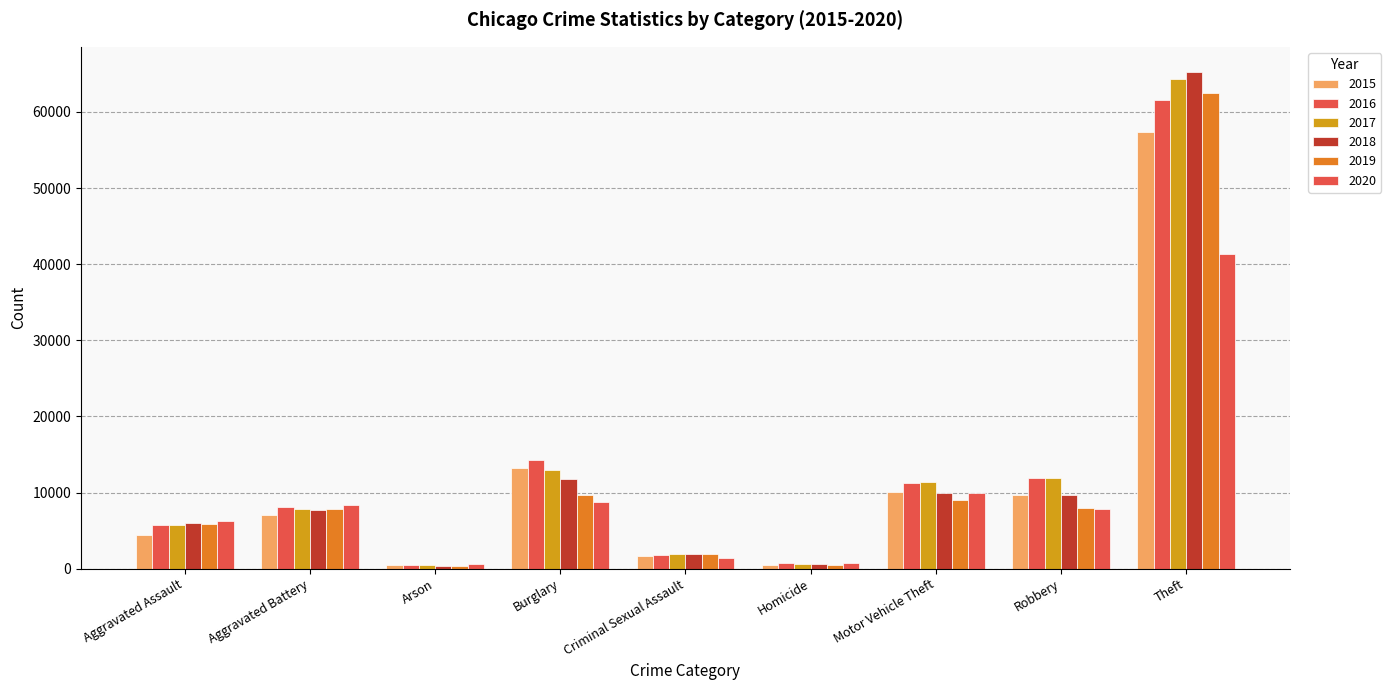

Rank the series at Criminal Sexual Assault from highest to lowest value.

2018, 2017, 2019, 2016, 2015, 2020